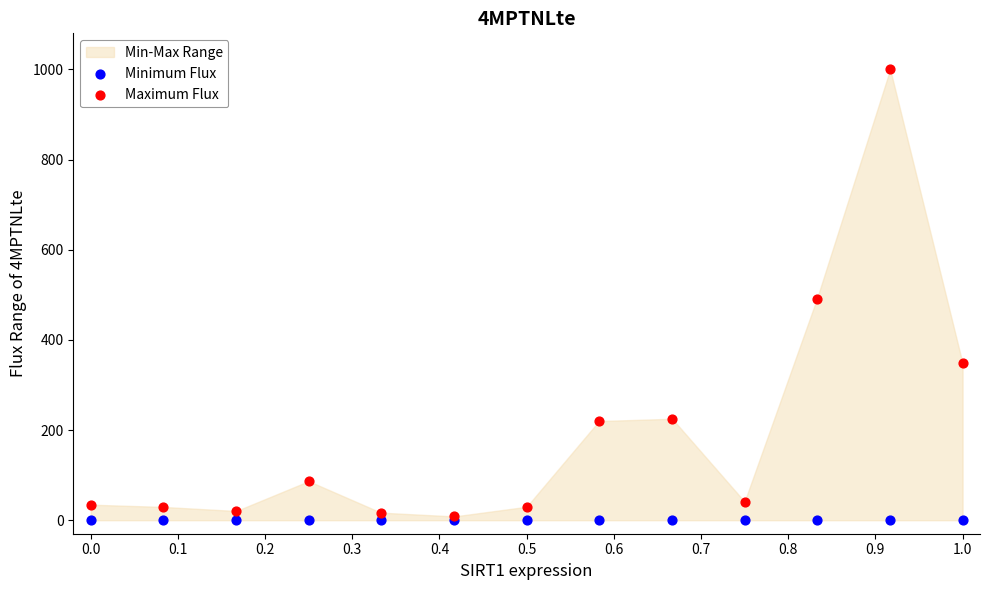

In the Maximum Flux series, what Y value is closest to 504?

491.3